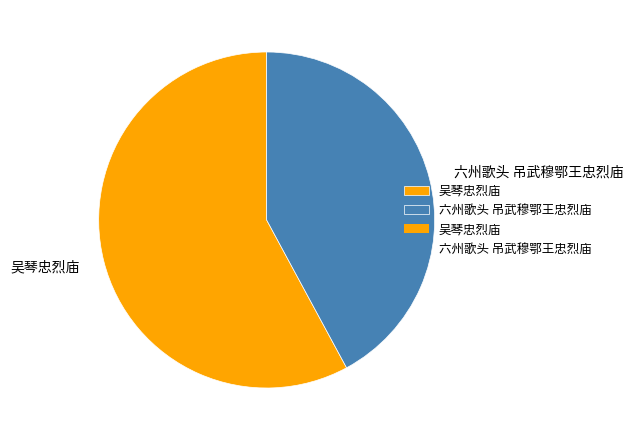

Do 吴琴忠烈庙 and 六州歌头 吊武穆鄂王忠烈庙 together represent more than half of the pie?

Yes